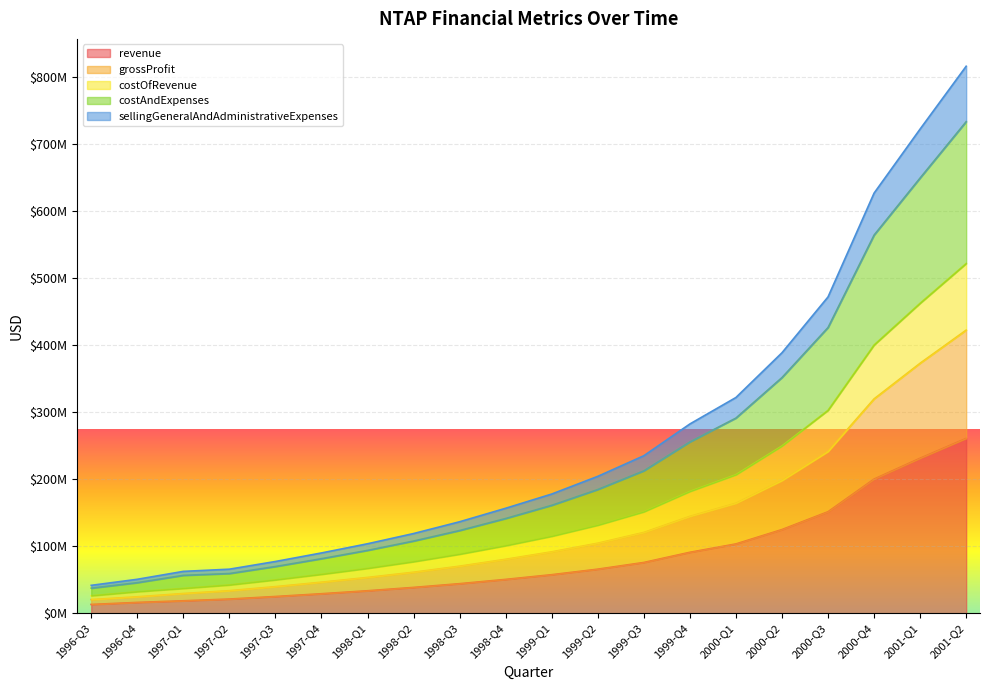

What is the sum of all revenue values?

1649184000